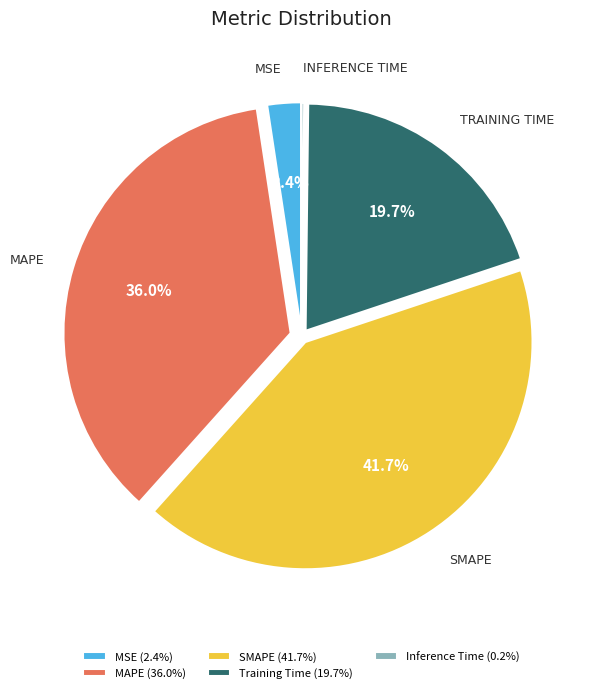

To the nearest percent, what is the difference between the largest and smallest slice percentages?

42%